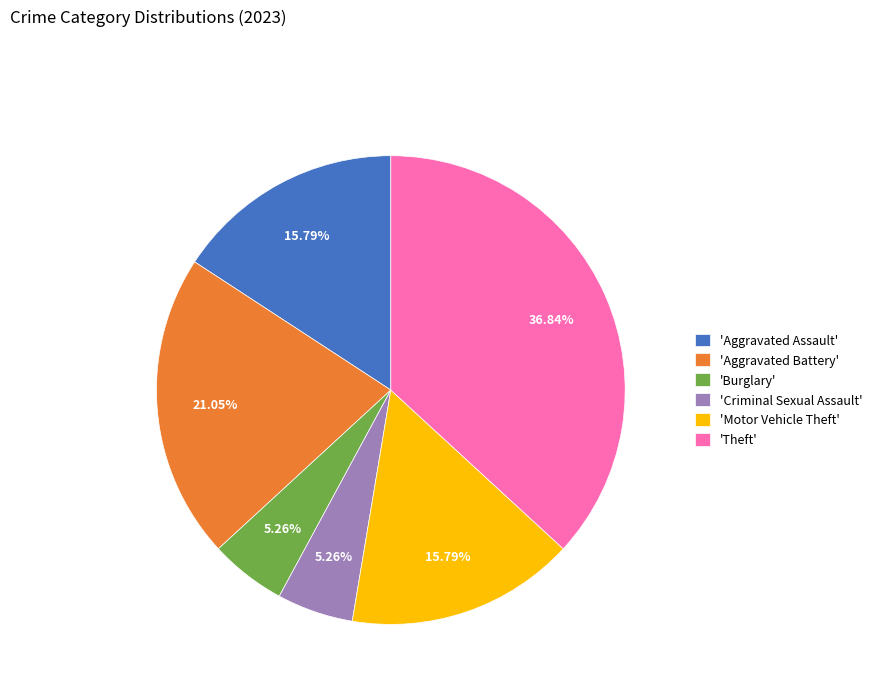

What is the largest slice in the pie chart?

'Theft'